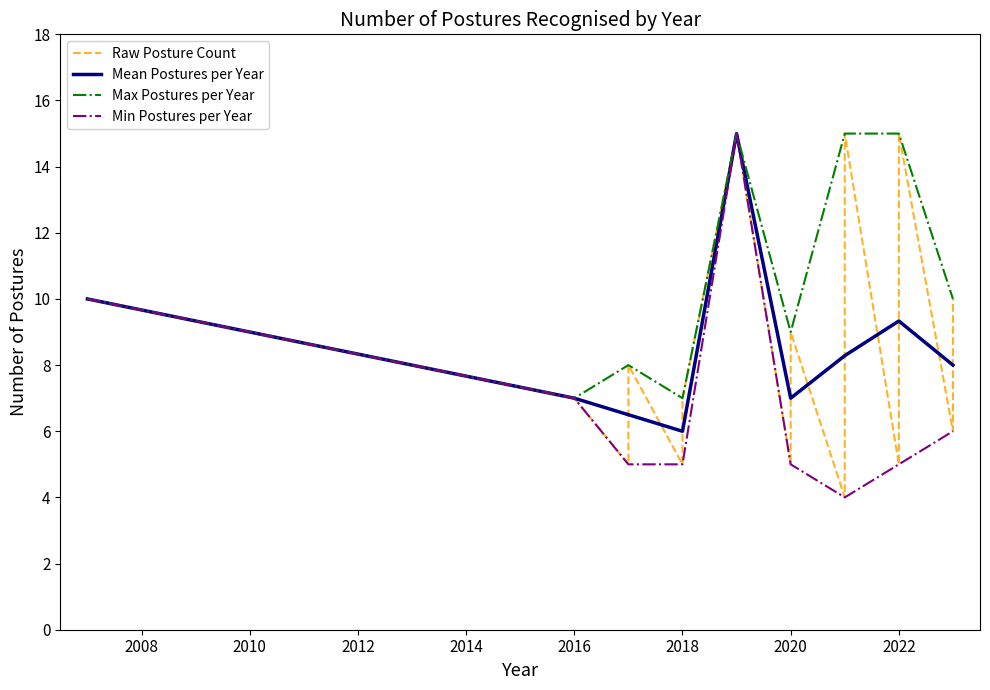

What is the maximum value for Max Postures per Year?

15.0